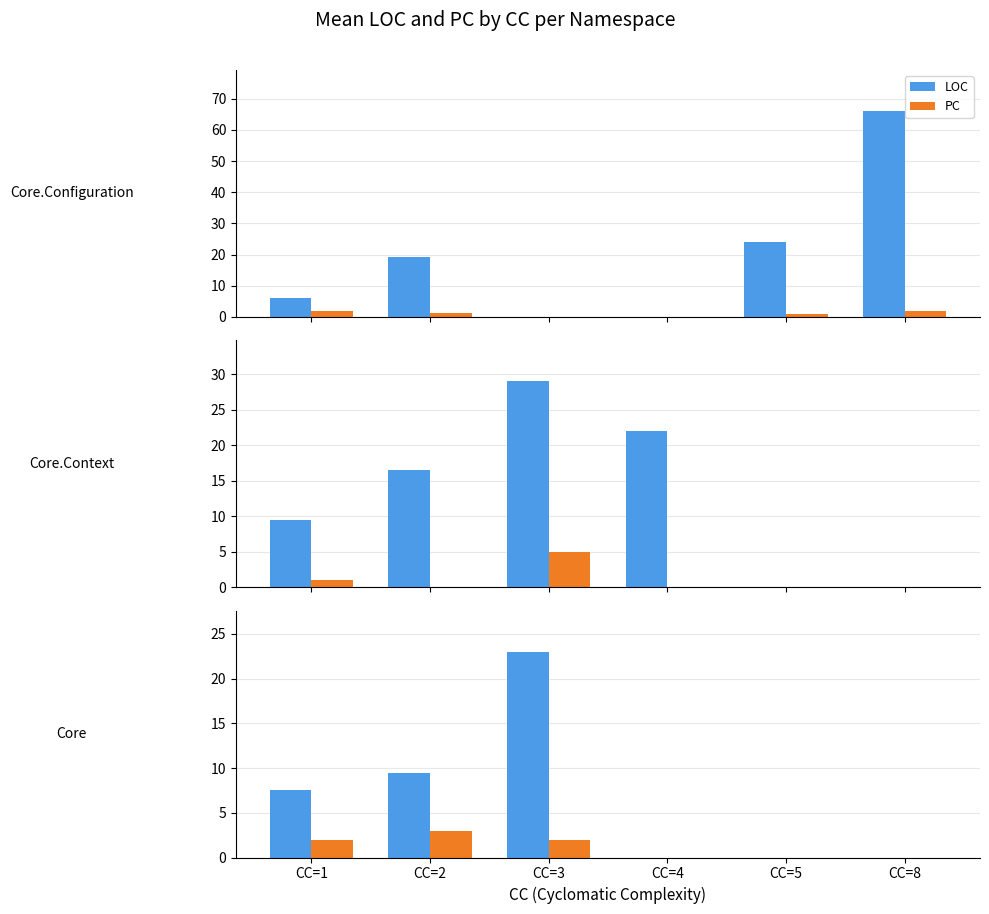

Count the number of data series in this chart.

2